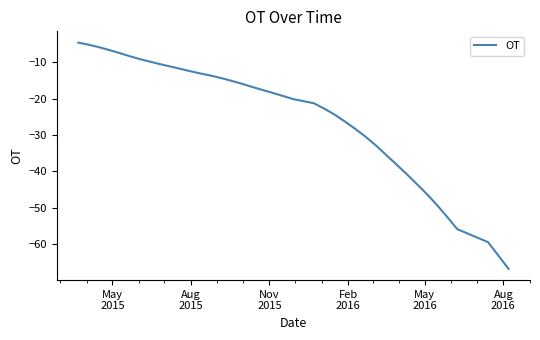

What is the smallest value displayed?

-66.8